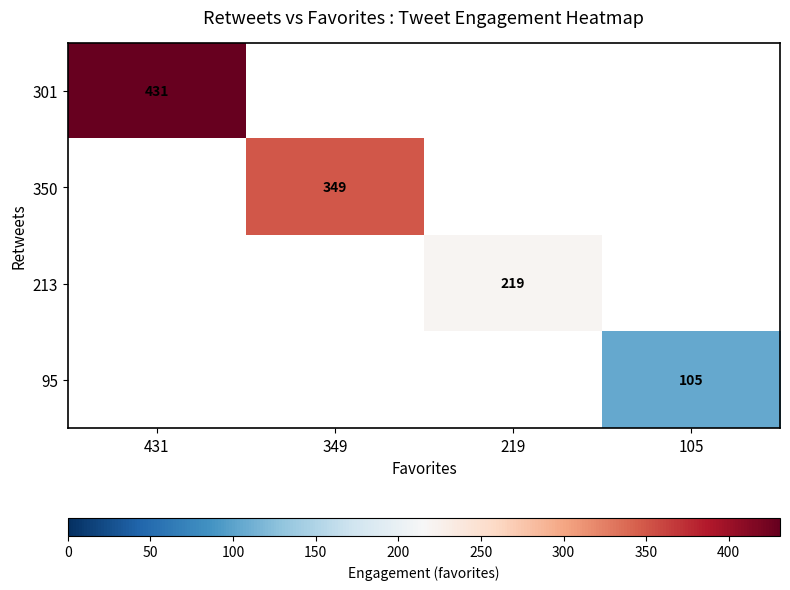

The value of 95 at 105 is 184. True or false?

False